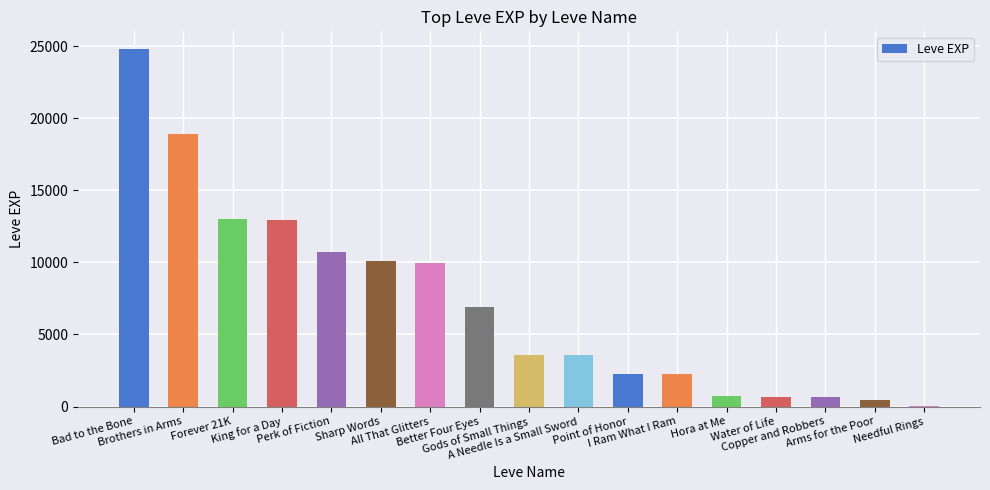

What is the greatest value displayed?

24790